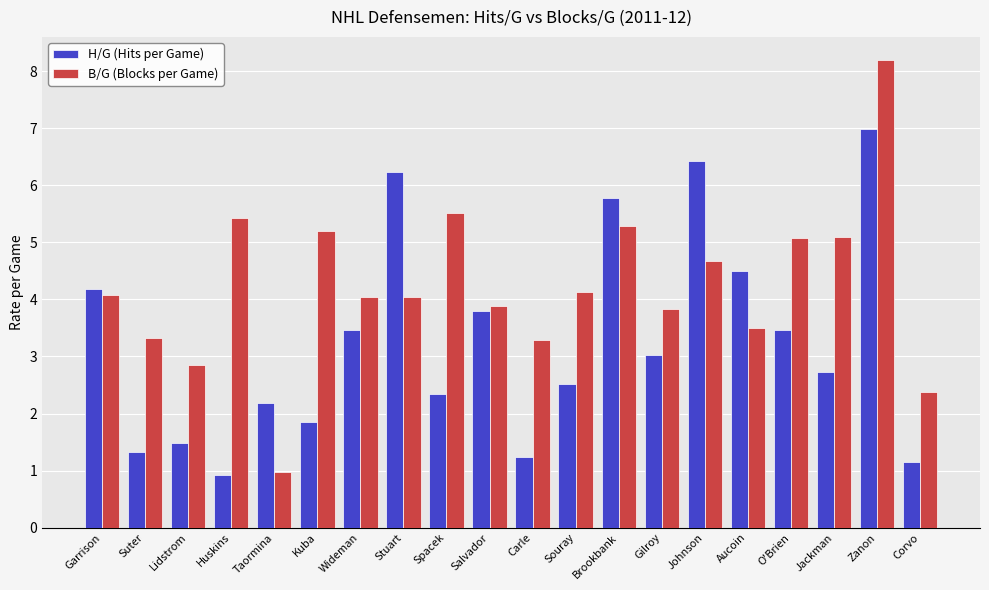

Which category has the highest value in the B/G (Blocks per Game) series?

Zanon